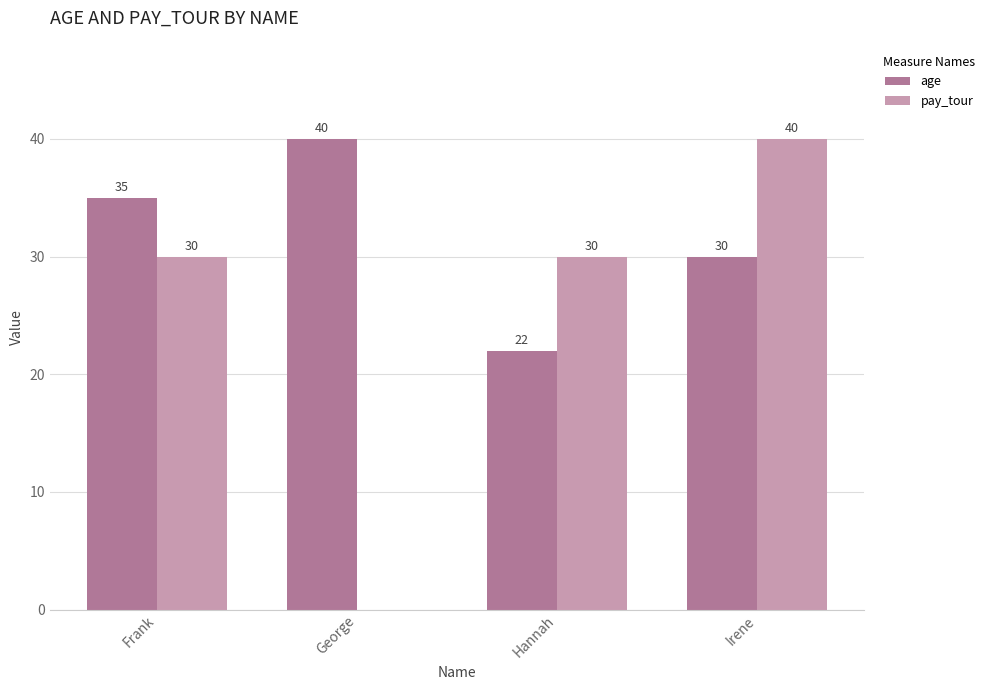

Is it true that pay_tour equals 59 at Irene?

False